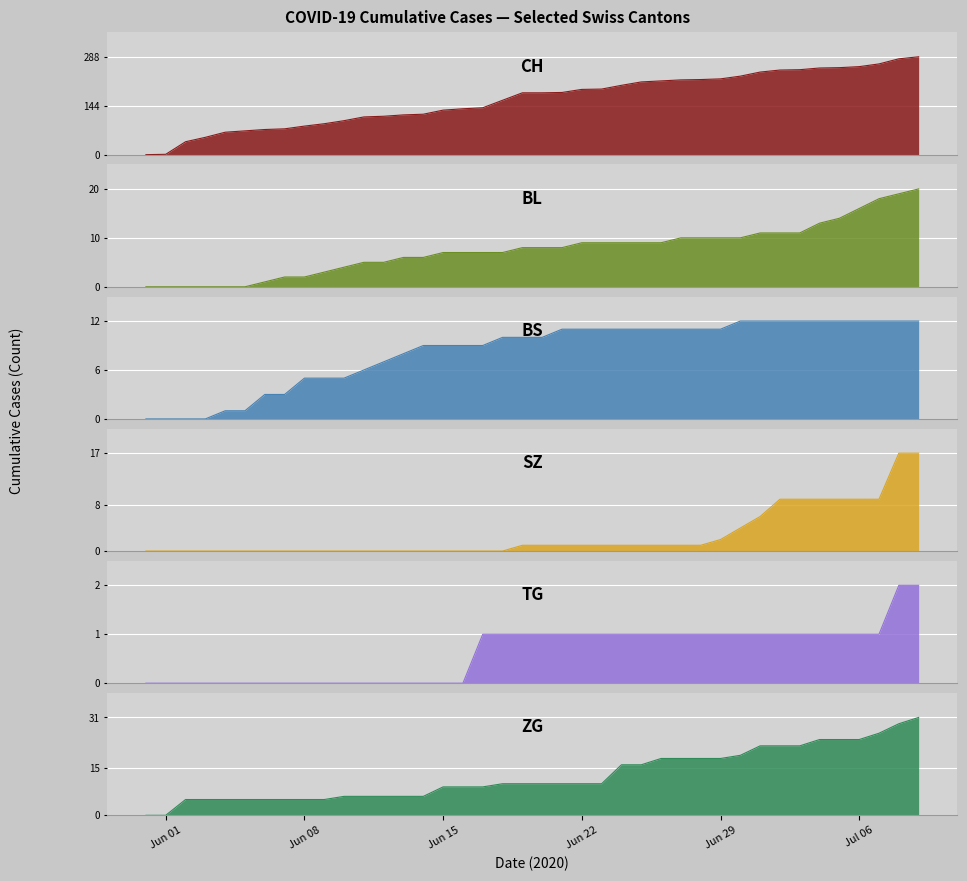

What is the difference between the maximum and minimum values in the BL series?

20